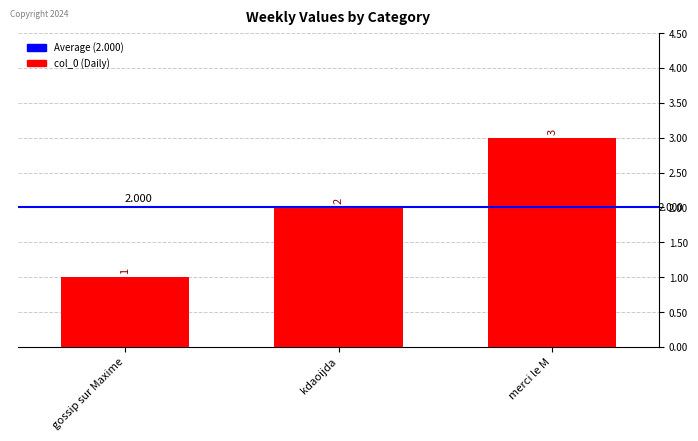

The value at kdaoijda is 2. True or false?

True